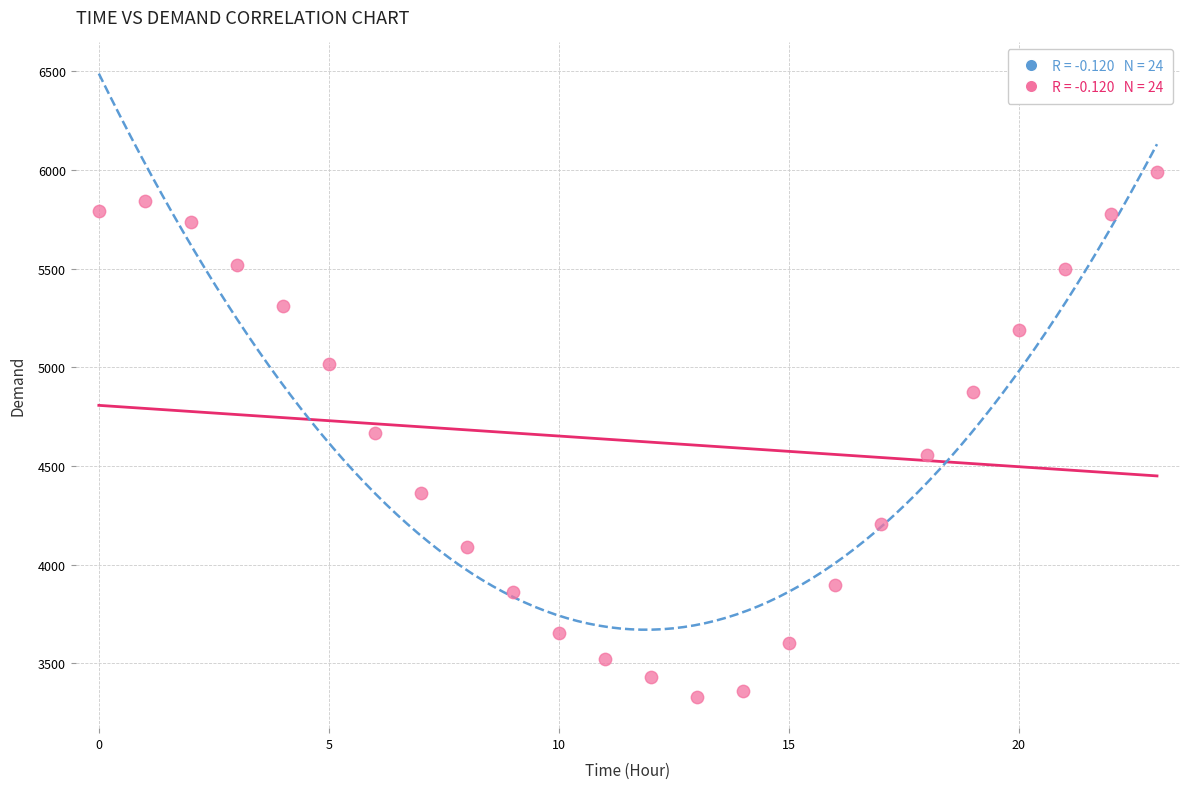

What is the range of Y values (max minus min)?

2659